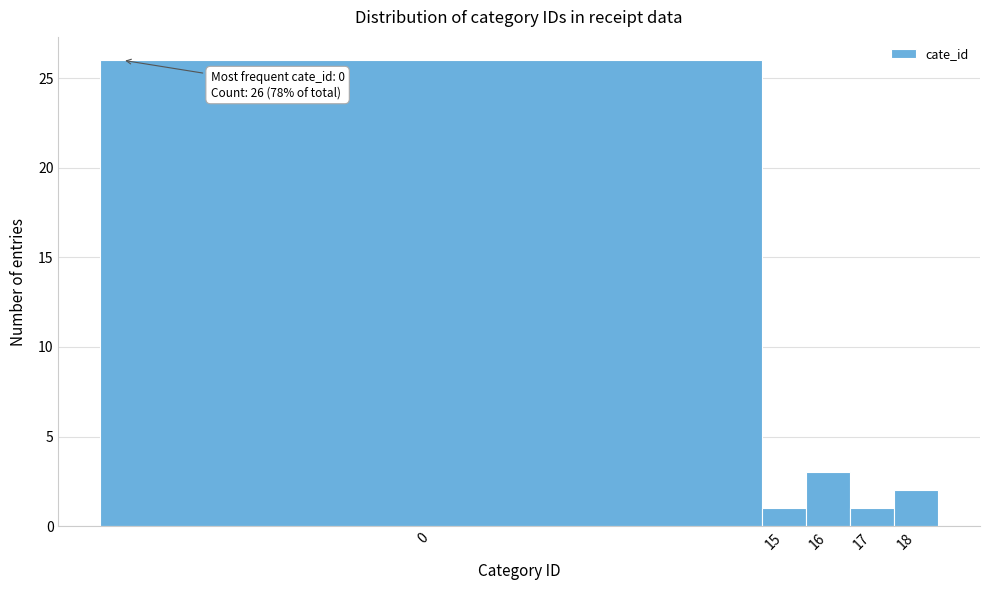

Reading left to right, extract all data points from this chart.

0=26	15=1	16=3	17=1	18=2